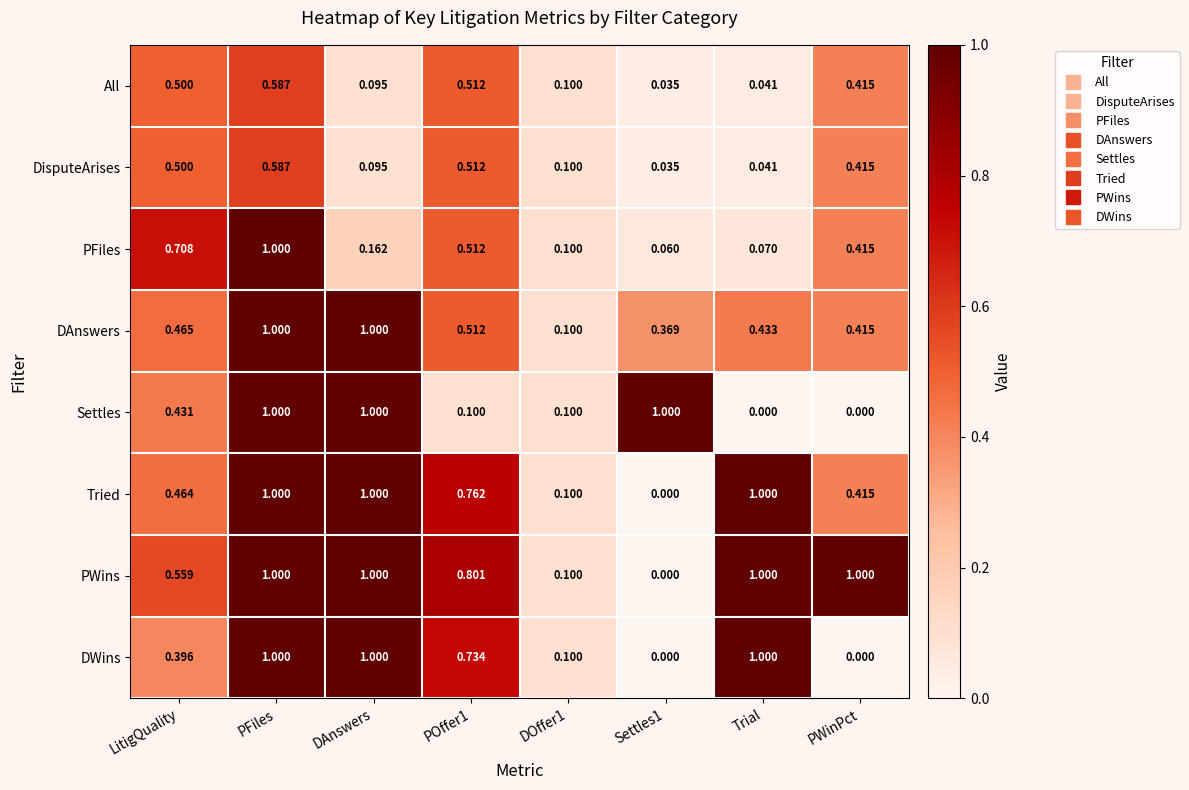

At which category is the sum across all series the highest?

PFiles